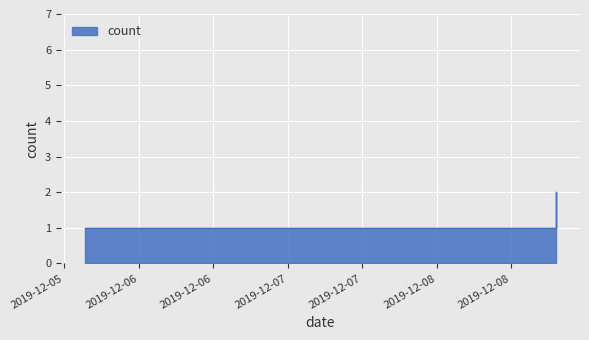

What is the greatest value displayed?

2